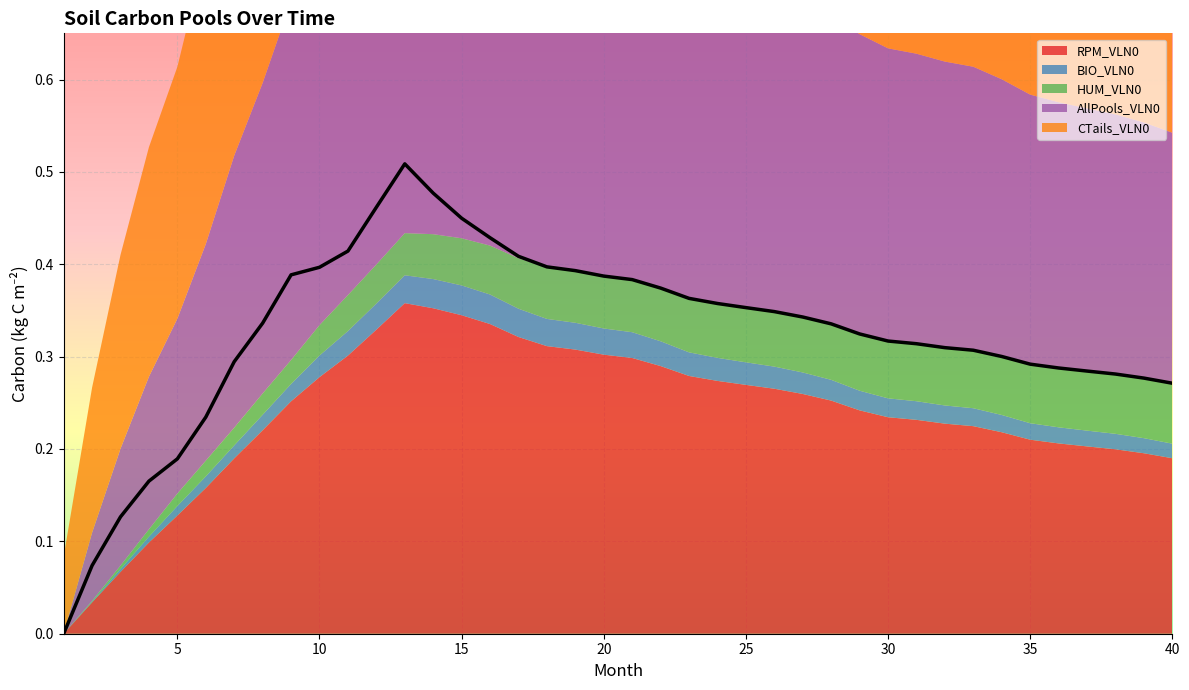

At how many categories does at least one series exceed 0?

40